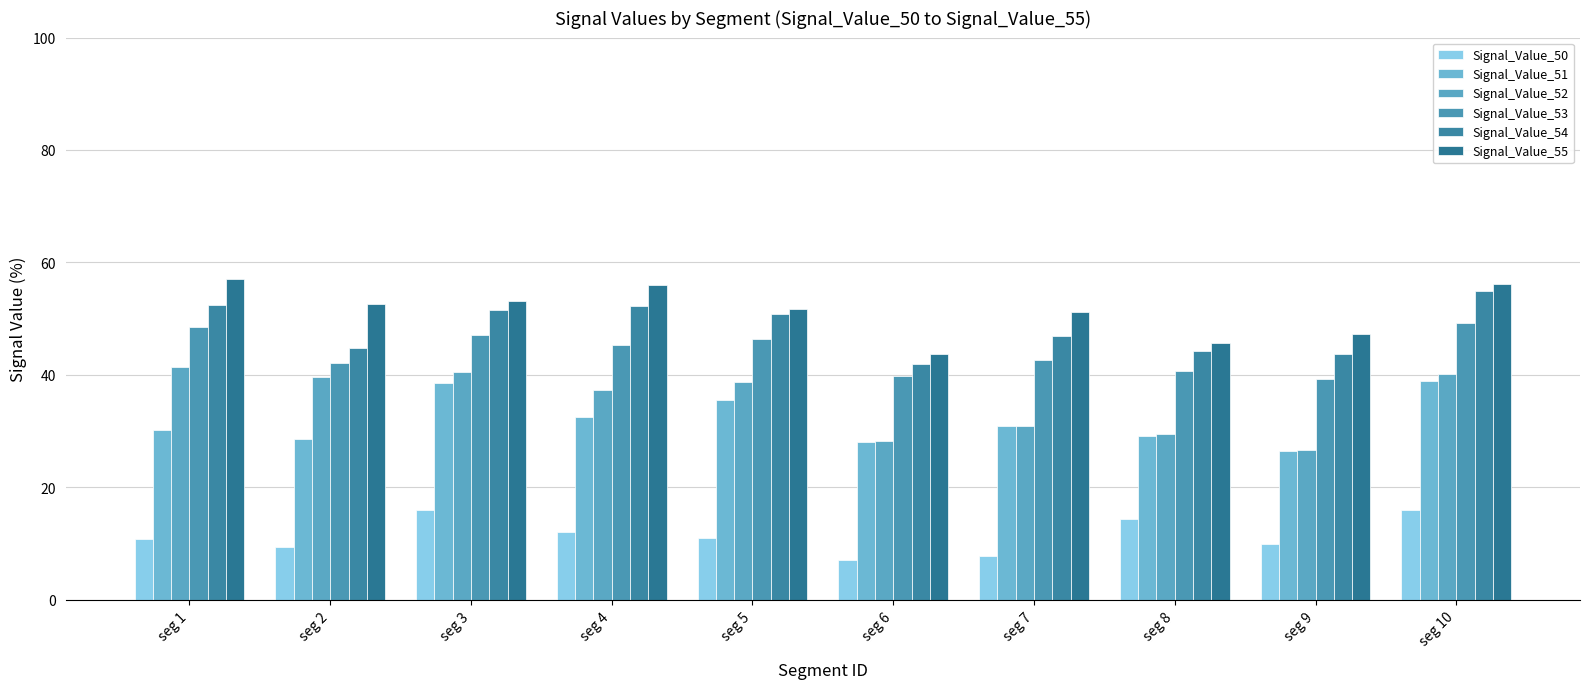

Which series changed the most between seg 1 and seg 5?

Signal_Value_51